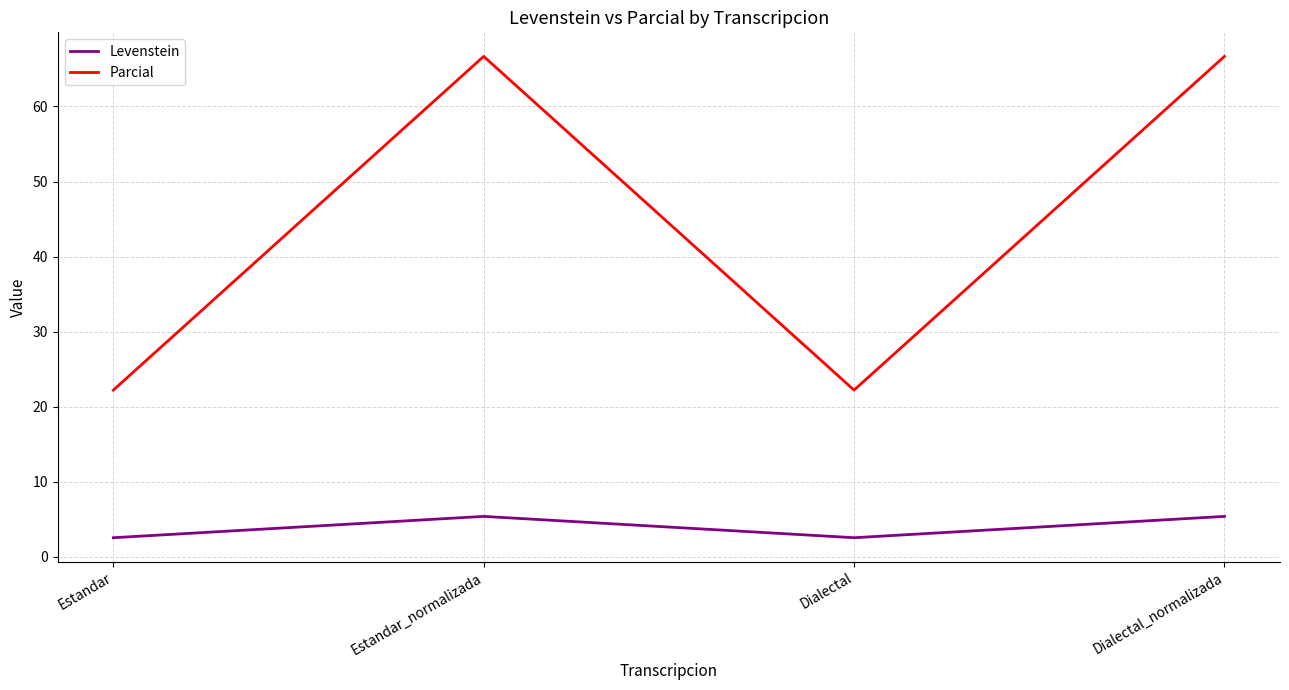

In Parcial, how many points are higher than both neighbors (excluding endpoints)?

1